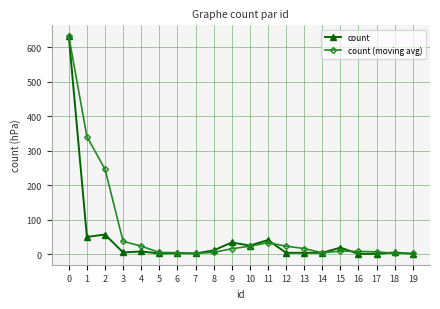

Rank the series at 1 from lowest to highest value.

count, count (moving avg)